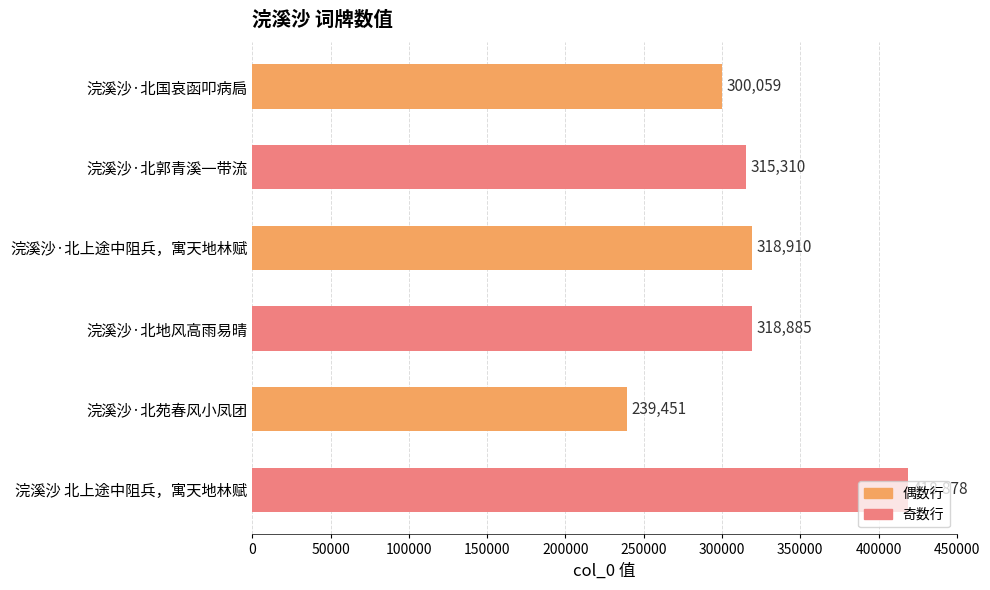

What is the difference between the maximum and minimum values?

179427